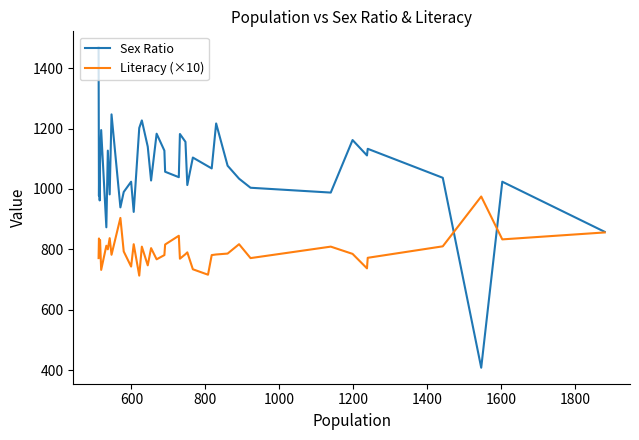

Rank the series by their average value, from highest to lowest.

Sex Ratio, Literacy (×10)